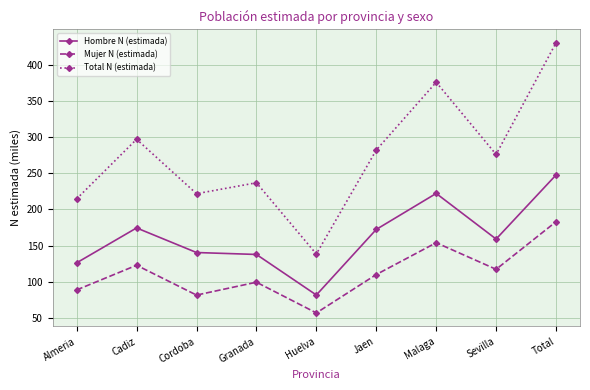

What is the sum of the Hombre N (estimada) values at Cadiz and Cordoba?

314.6